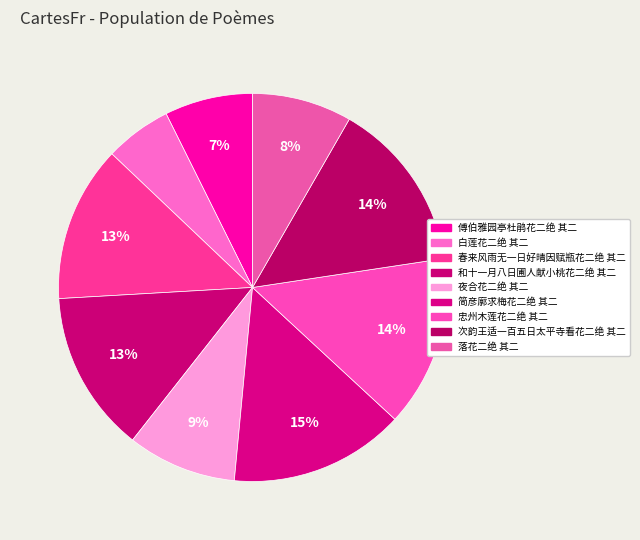

How many slices are in this pie chart?

9